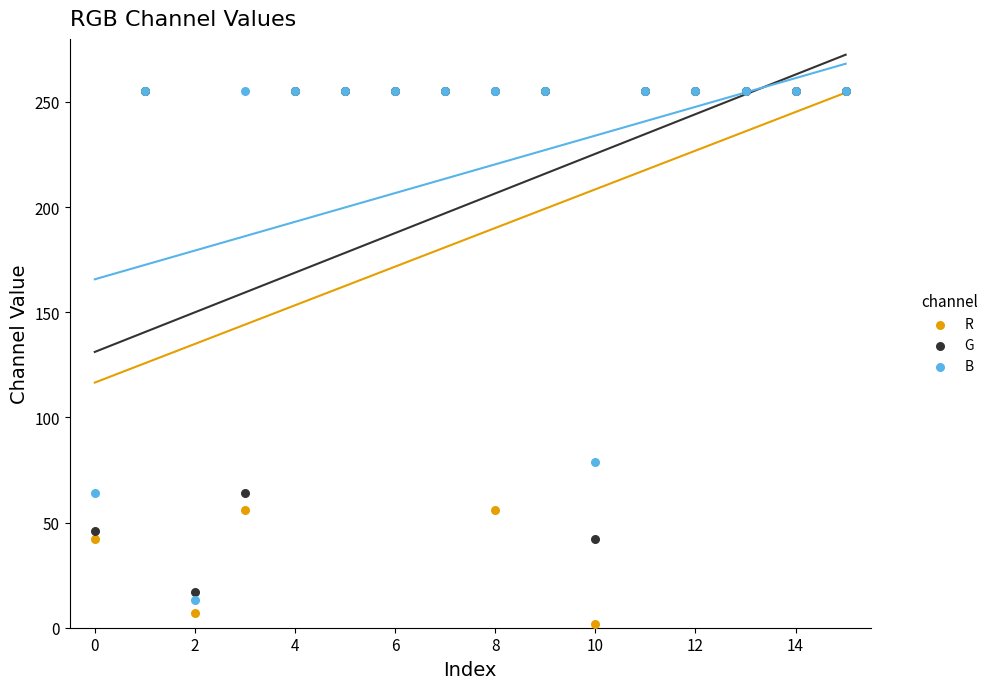

What are all the series names shown in the legend?

R, G, B